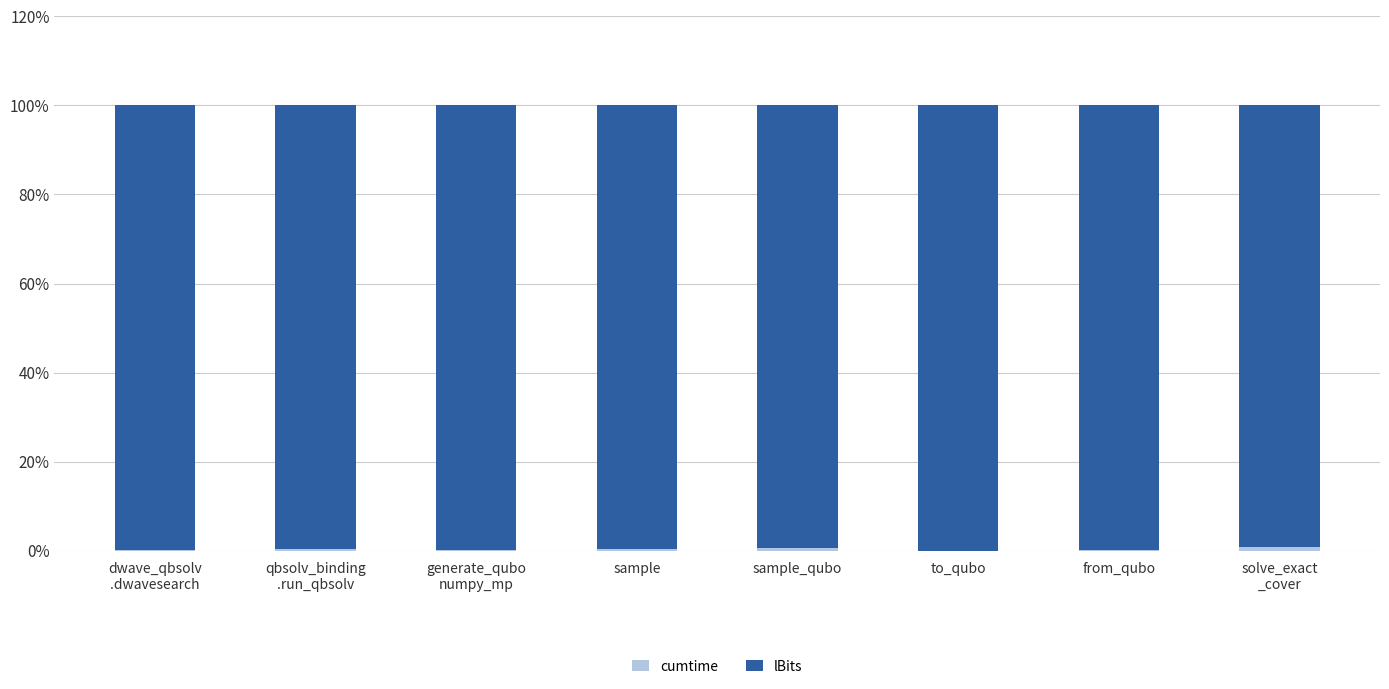

Rank the series at sample_qubo from lowest to highest value.

cumtime, lBits